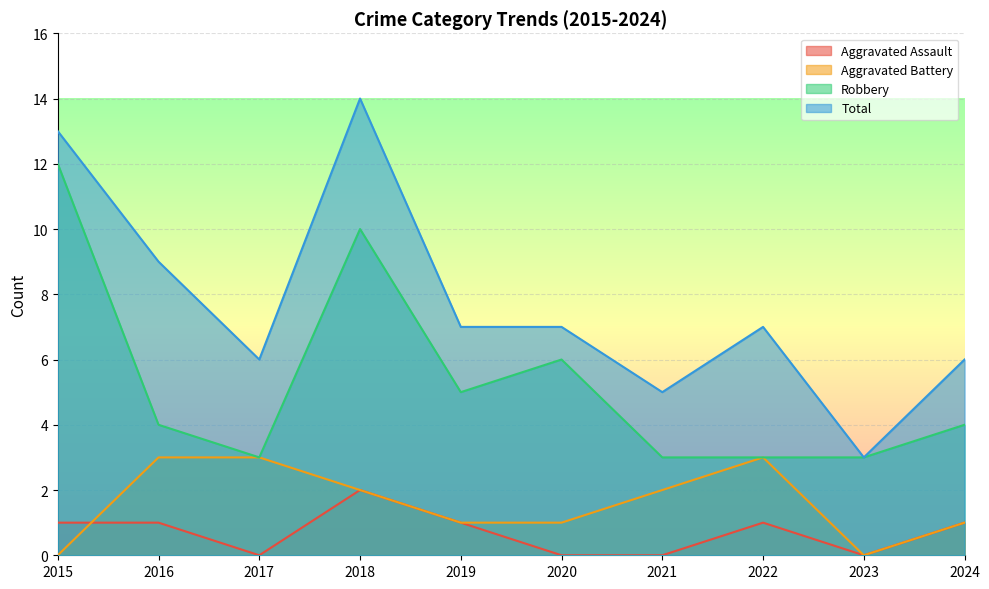

Reading left to right, transcribe all the data shown in this chart.

Aggravated Assault: 1	1	0	2	1	0	0	1	0	1
Aggravated Battery: 0	3	3	2	1	1	2	3	0	1
Robbery: 12	4	3	10	5	6	3	3	3	4
Total: 13	9	6	14	7	7	5	7	3	6